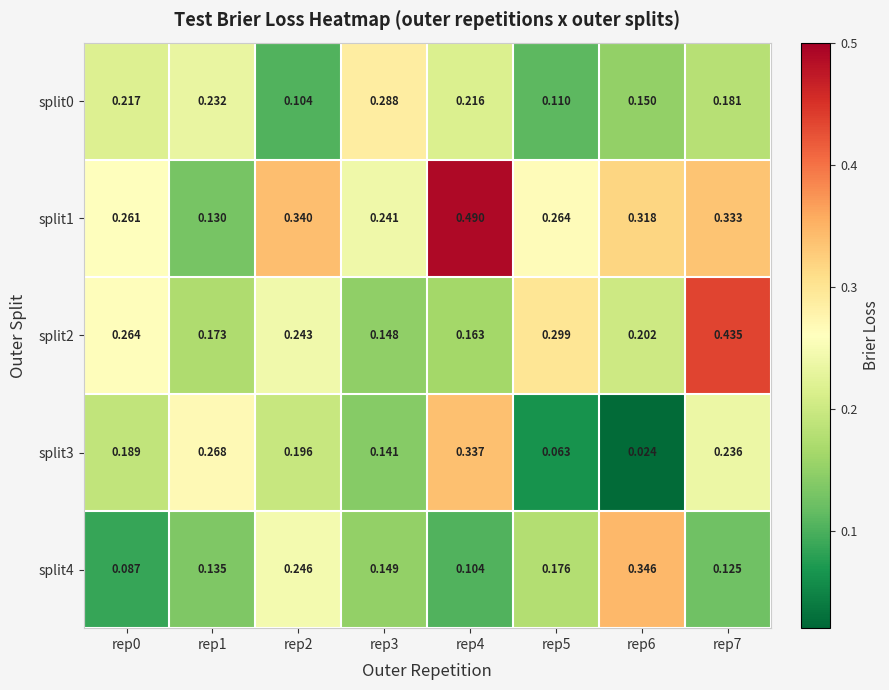

Which series changed the most between rep4 and rep5?

split3